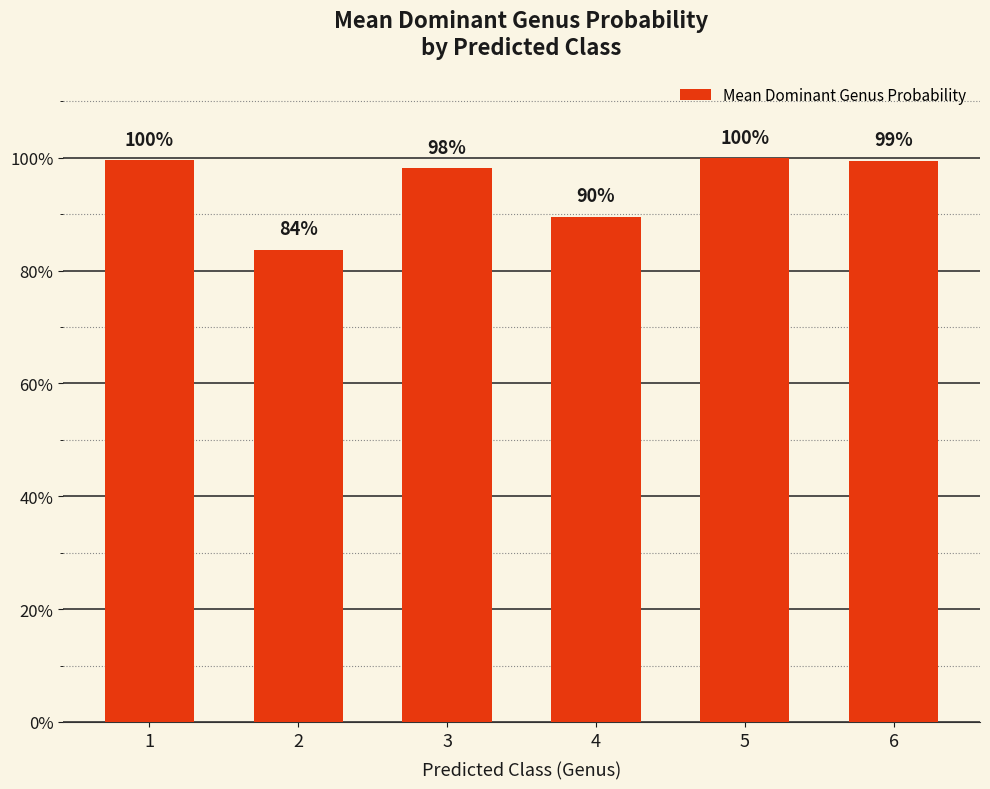

What is the difference between the maximum and second lowest values?

0.1